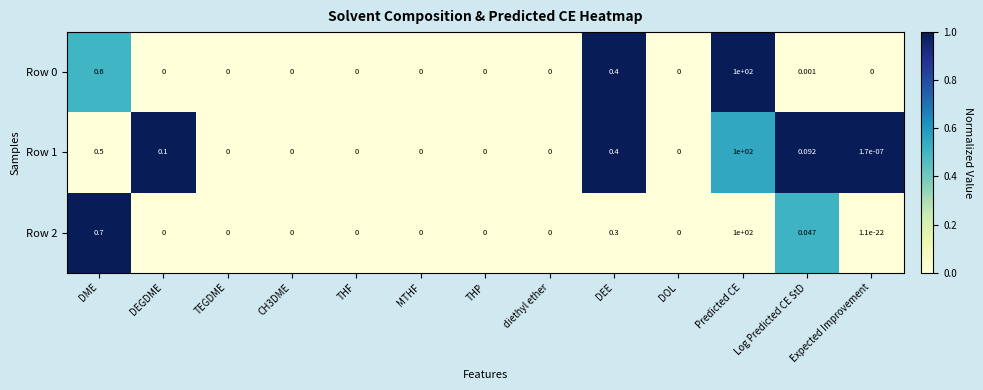

At which category is the sum across all series the highest?

Predicted CE